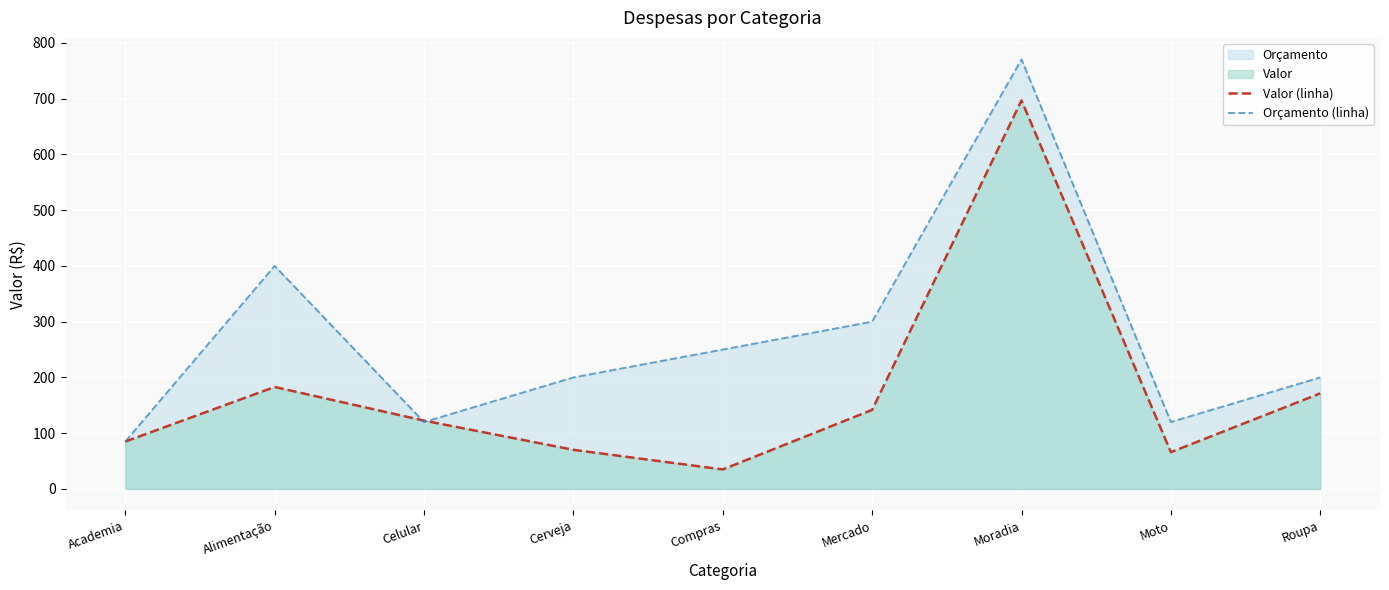

What is the approximate value of Valor (linha) at Mercado?

141.8